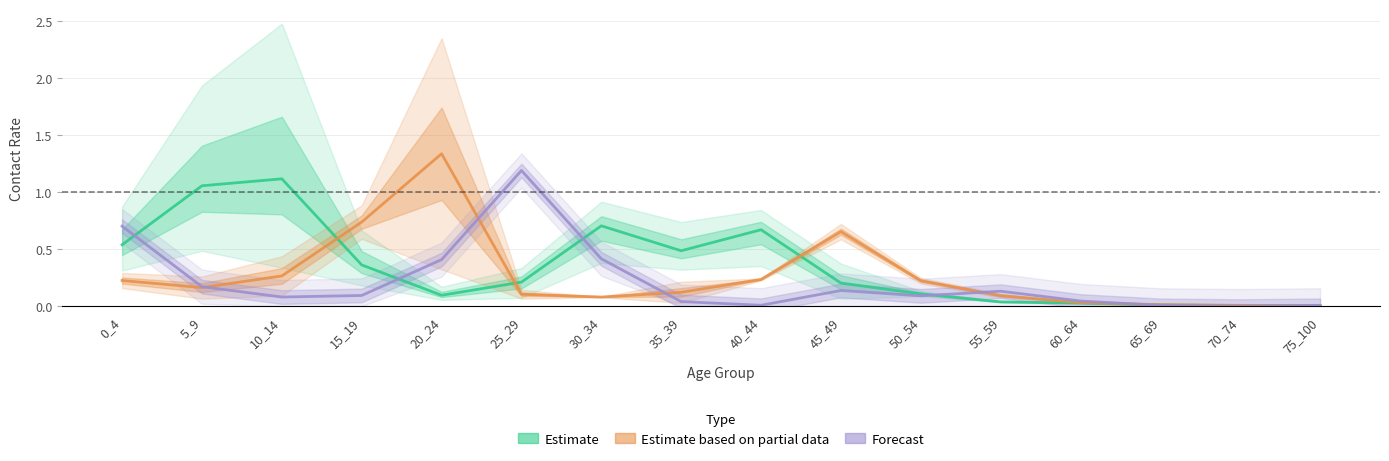

What is the difference between the highest and lowest values at 5_9?

0.9